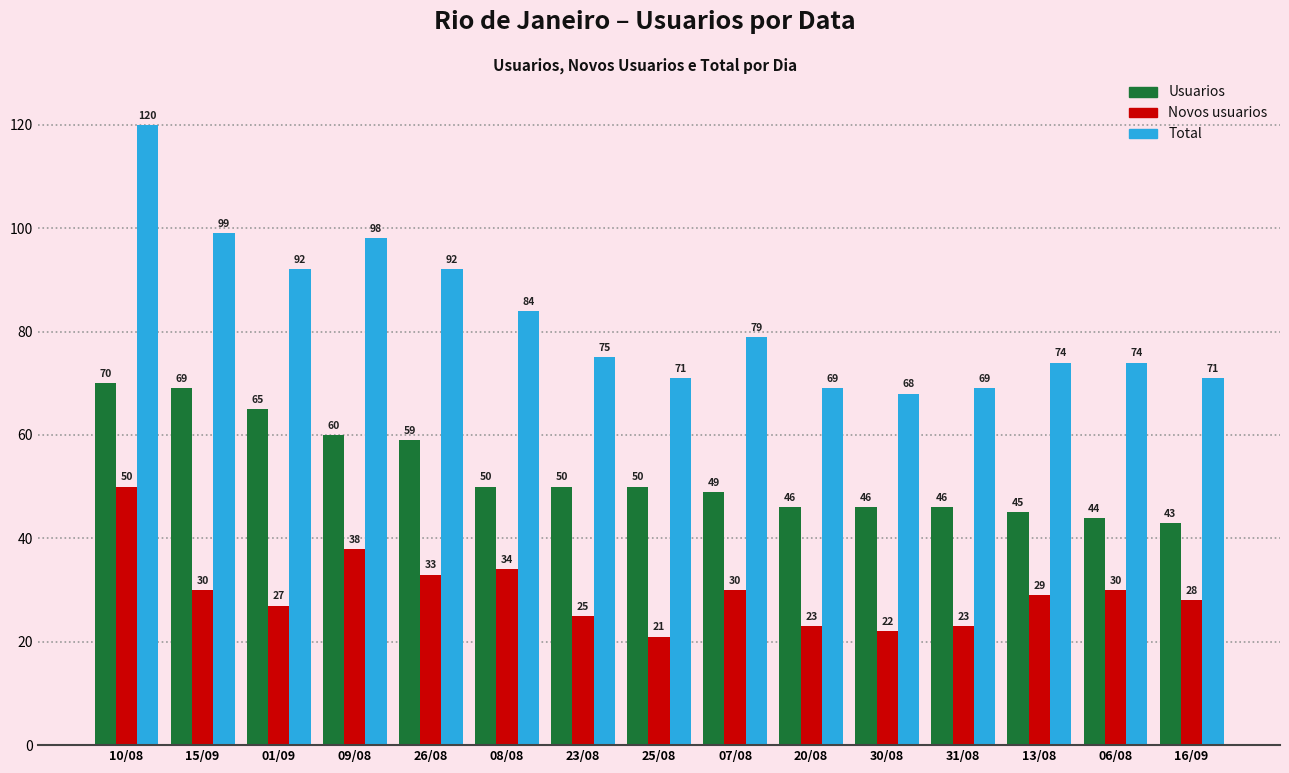

What is the maximum value for Total?

120